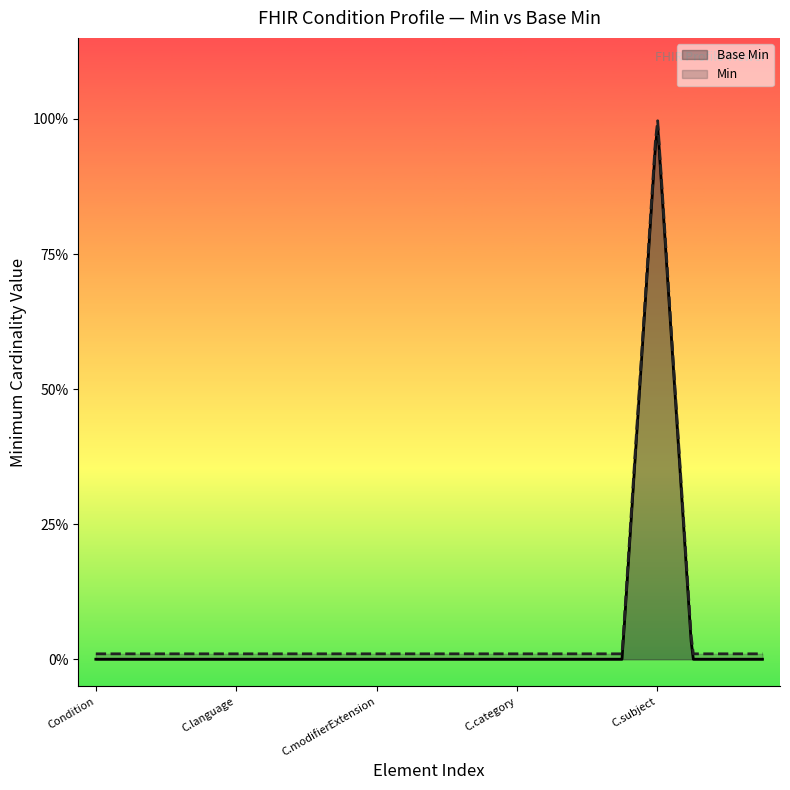

How many interior local peaks does the Min series have?

1